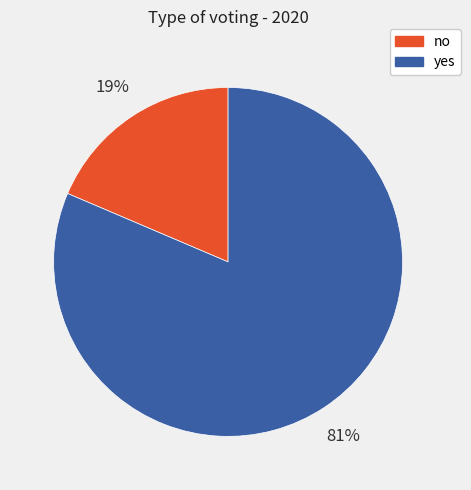

What is the largest slice in the pie chart?

yes